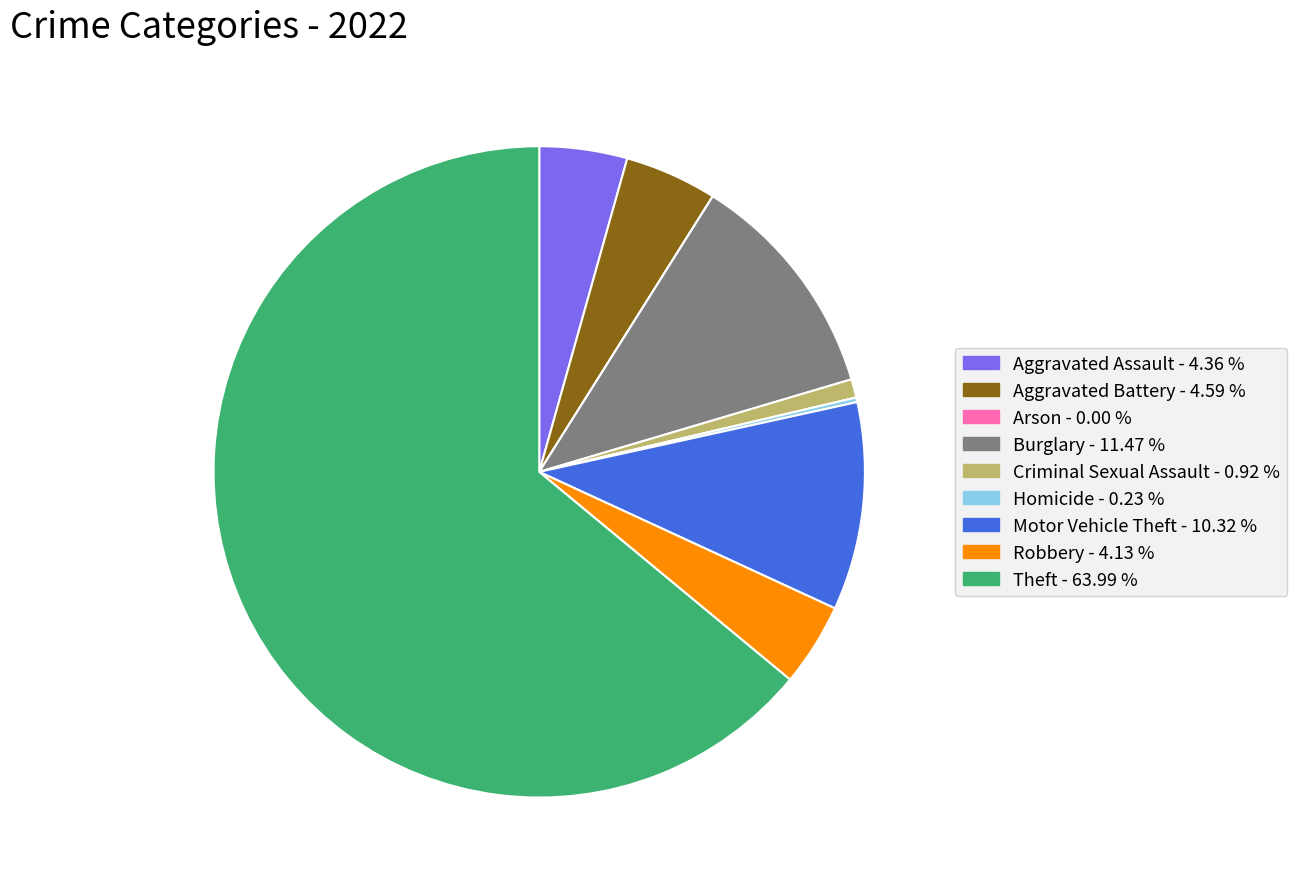

True or false: Theft accounts for 76% of the total.

False